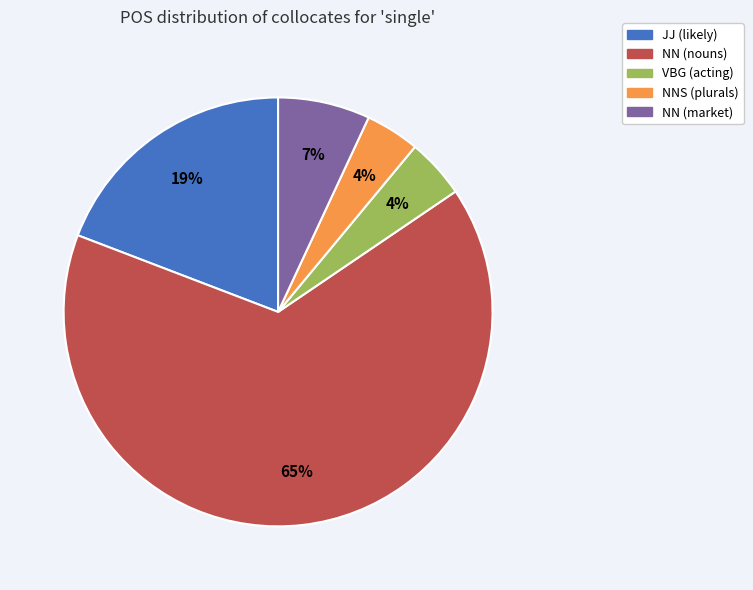

What percentage is the NNS (plurals) slice, to the nearest percent?

4%